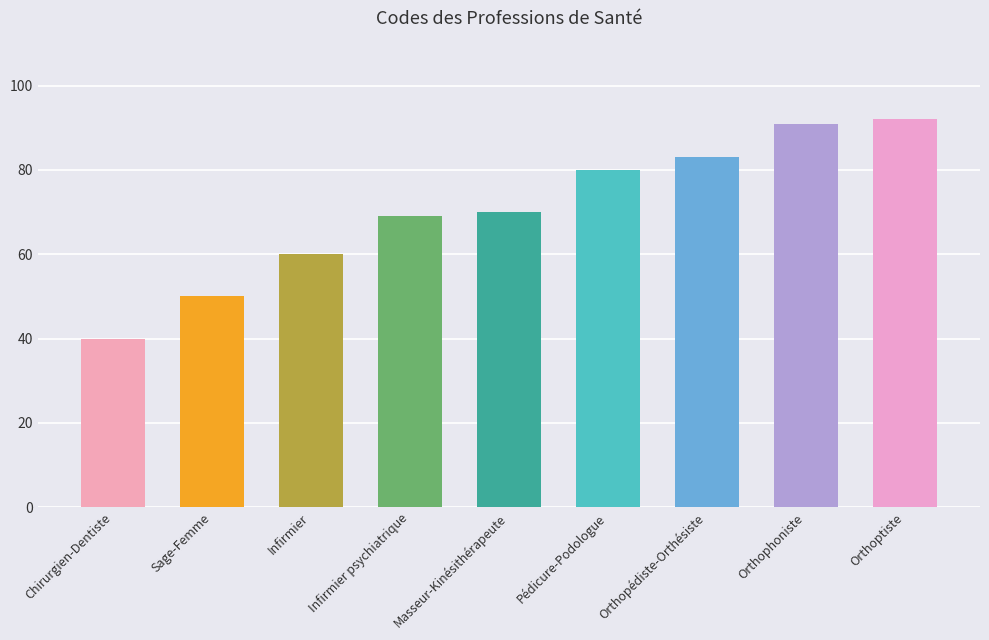

What is the label of the 8th bar from the right?

Sage-Femme